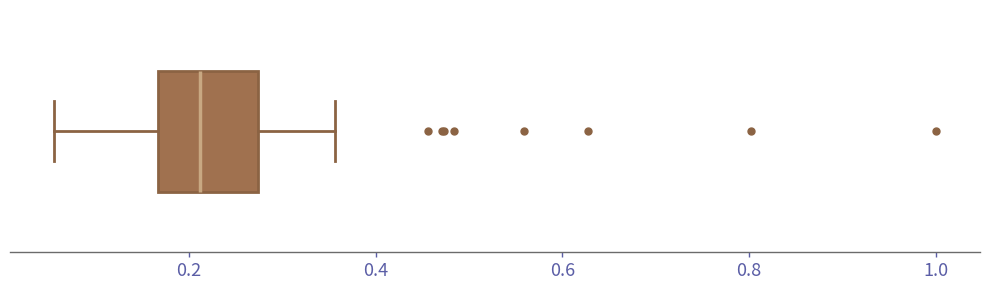

Read this box plot against the x-axis: the position of the median line, the range covered by the box, and the ends of both whiskers. The values are not printed on the chart, so give them approximately, as read against the axis.

median 0.22, box 0.16 to 0.28, whiskers 0.06 to 0.36